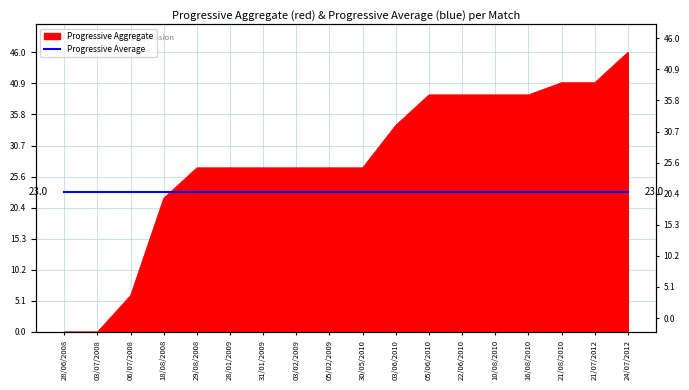

How many values are above zero?

16